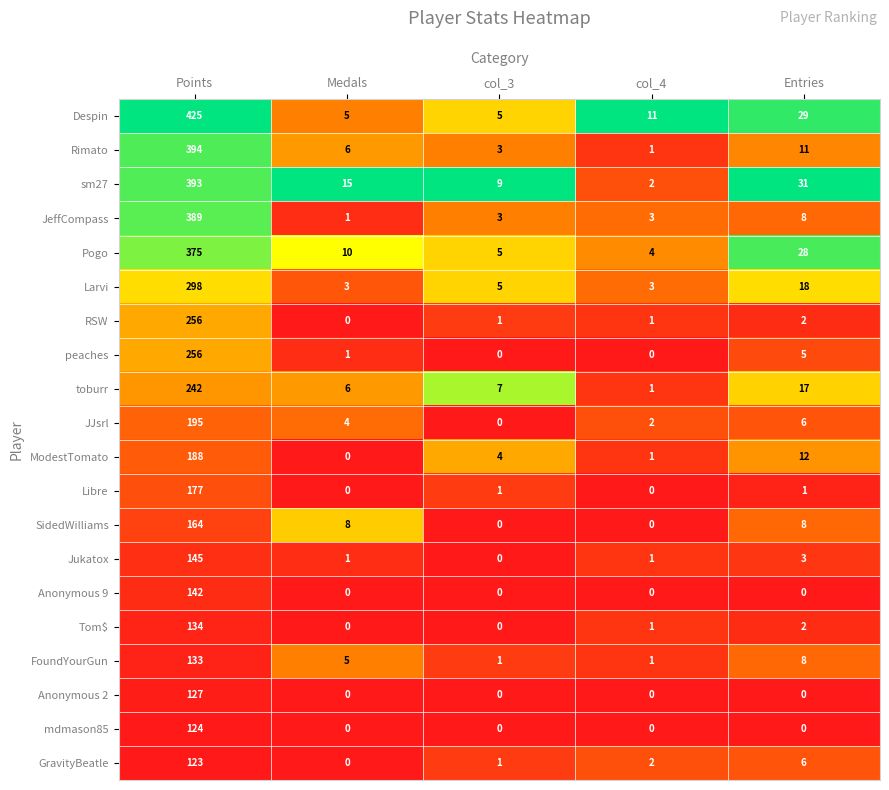

The value of Despin at Medals is 5. True or false?

True